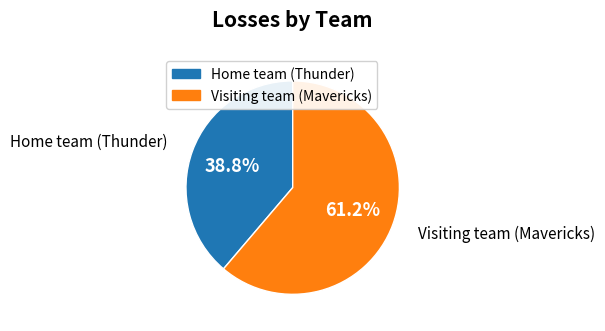

To the nearest percent, what portion does Home team (Thunder) represent?

39%